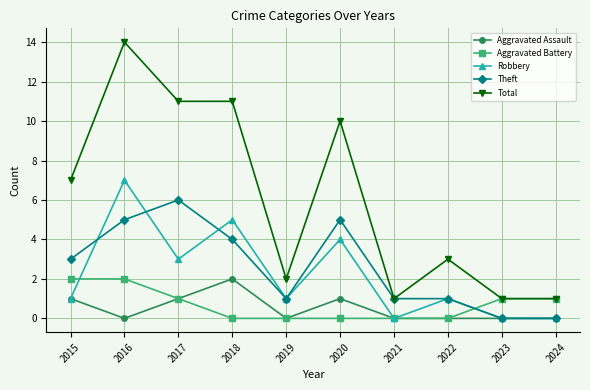

Where is the first local minimum for Aggravated Assault?

2016